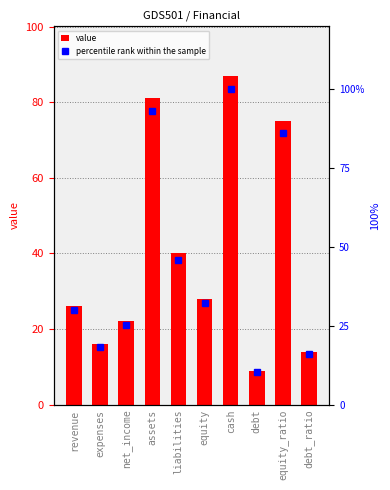

Is it true that percentile rank within the sample equals 24.2 at expenses?

False